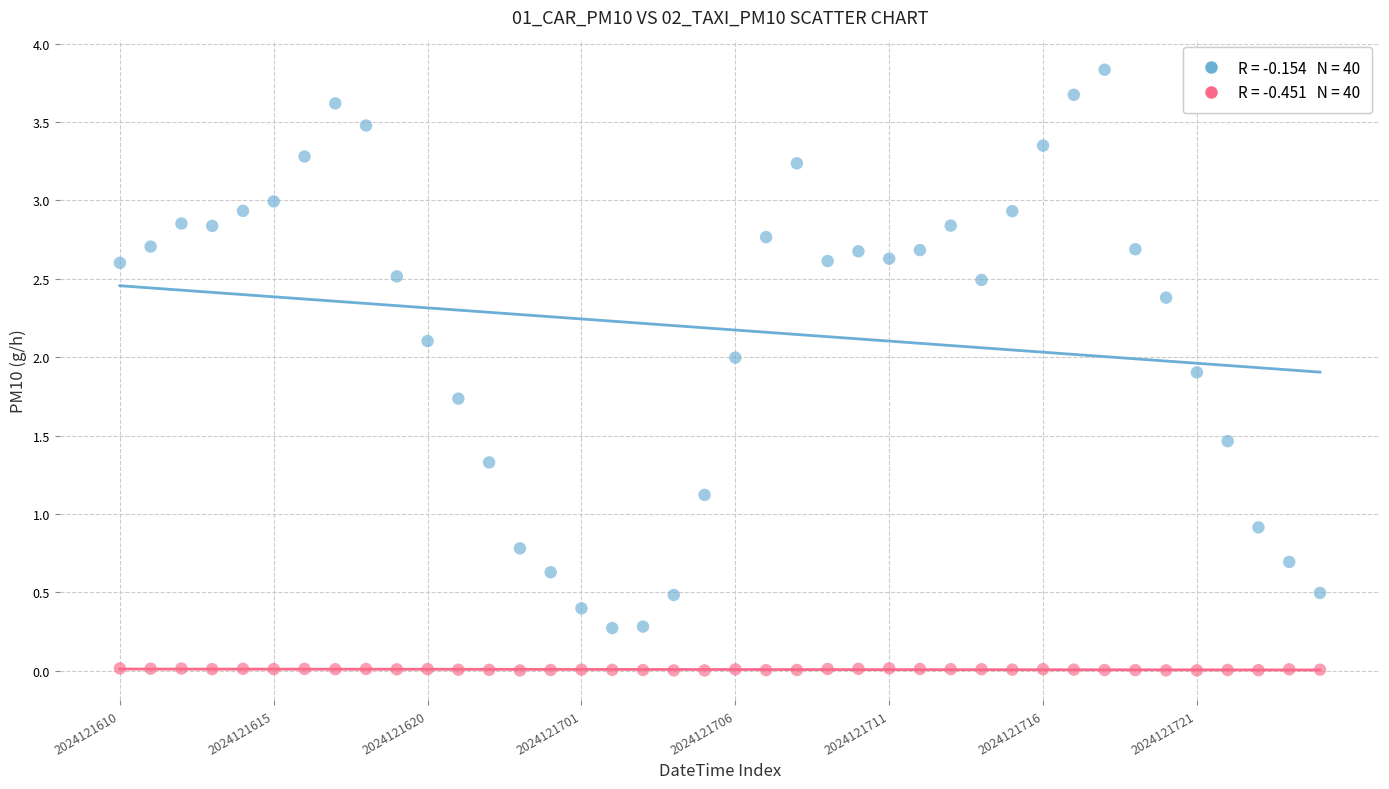

Across all data points, what is the range of Y values (max minus min)?

3.8